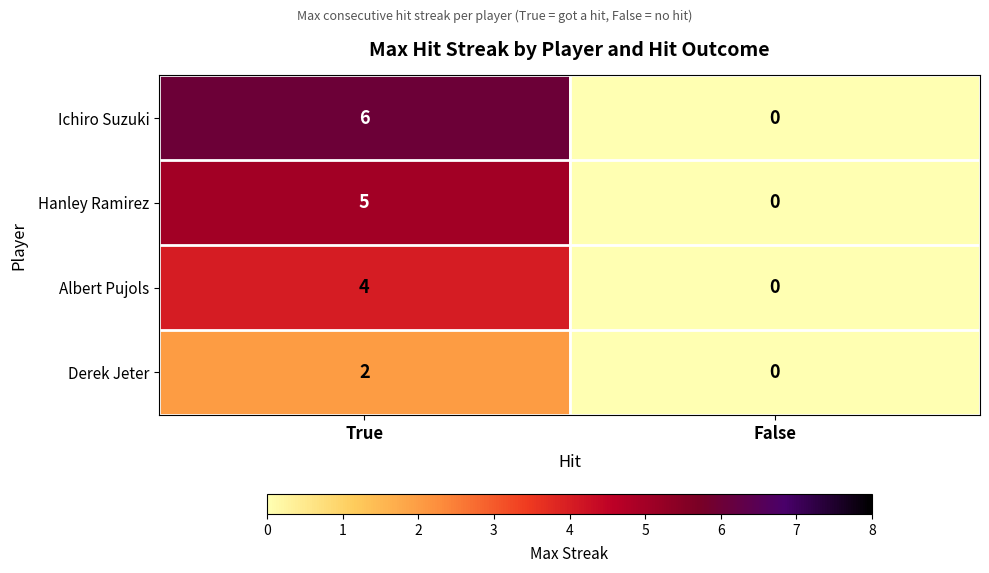

Reading right to left, what are all the values shown in this chart?

Ichiro Suzuki: False=0	True=6
Hanley Ramirez: False=0	True=5
Albert Pujols: False=0	True=4
Derek Jeter: False=0	True=2